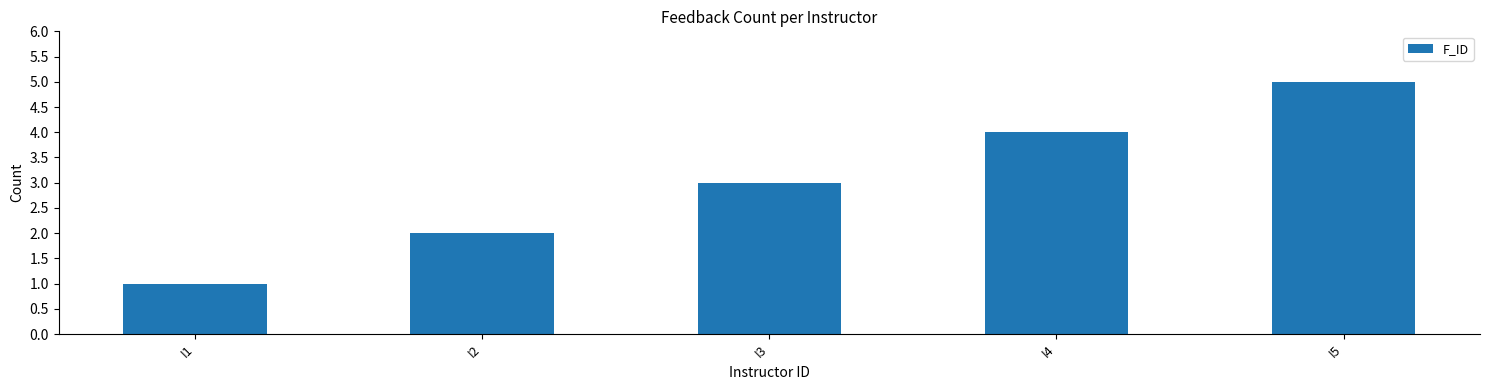

Which category has the highest value across all series?

I5